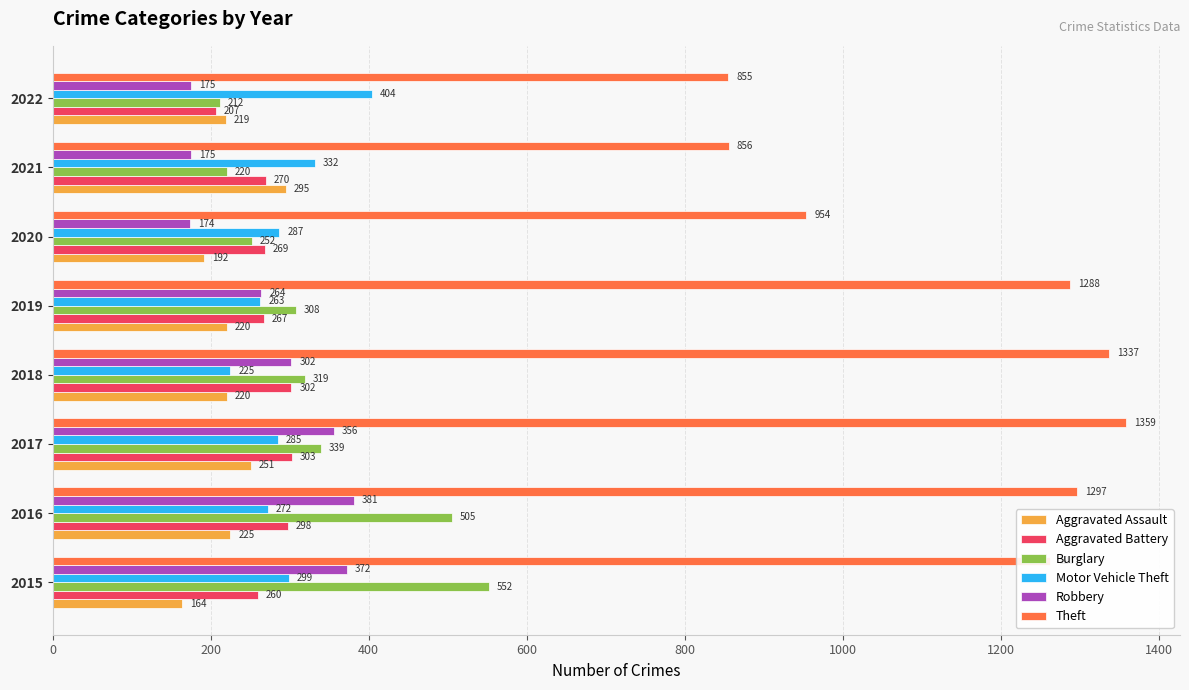

Which series has the largest total across all categories?

Theft